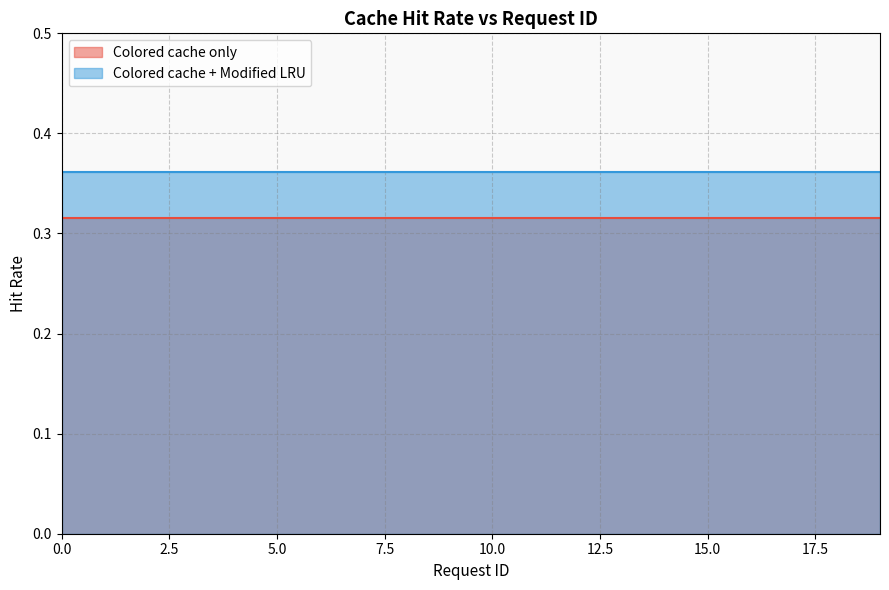

Is it true that Colored cache only equals 0.3 at 4?

True